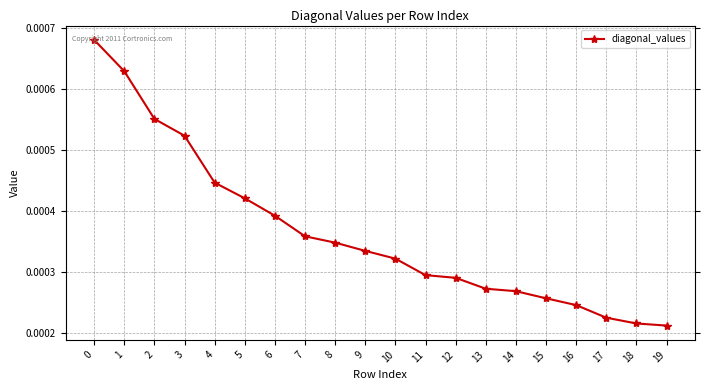

Which has a higher value, 8 or 6?

6